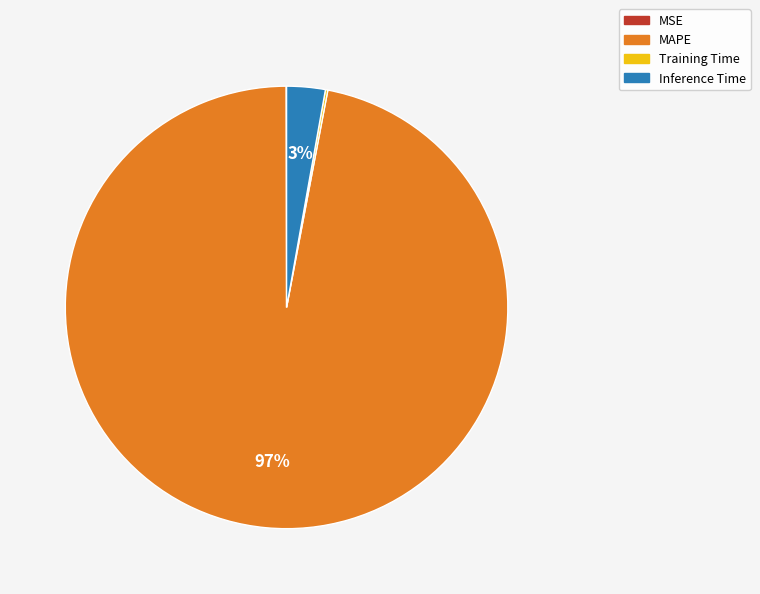

Does MAPE represent more than half of the total?

Yes